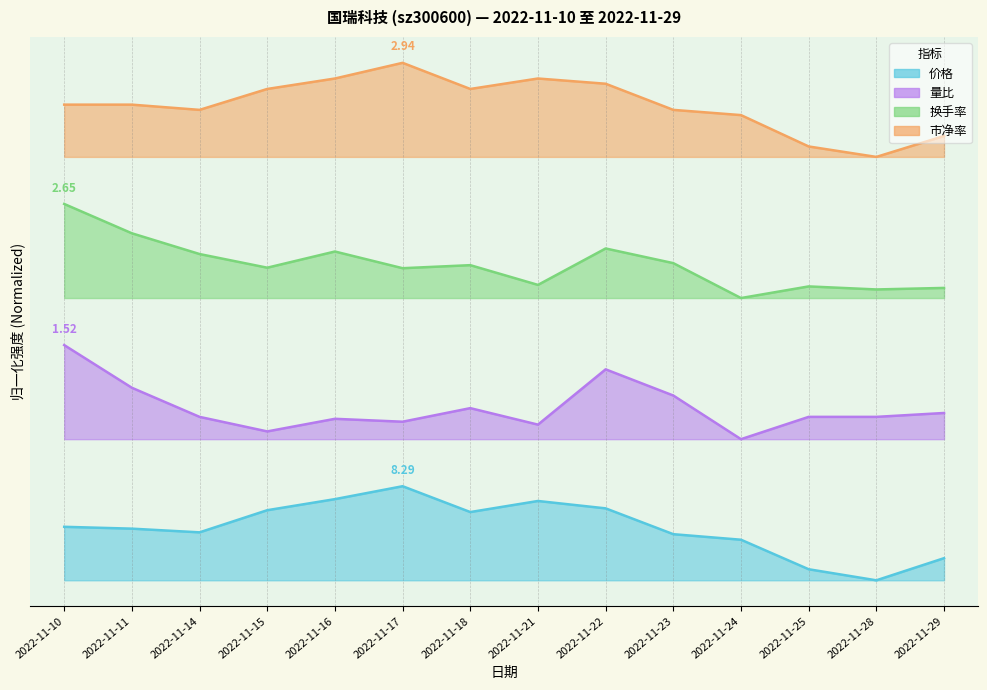

True or false: 市净率 has a value of 4.6 at 2022-11-25.

True